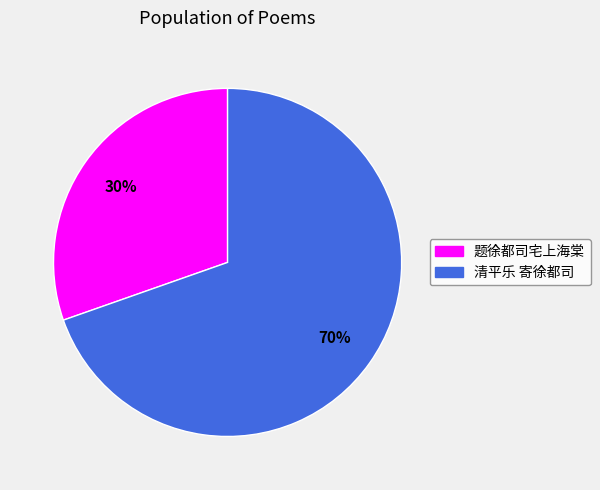

Which category has the smallest portion of the pie?

题徐都司宅上海棠